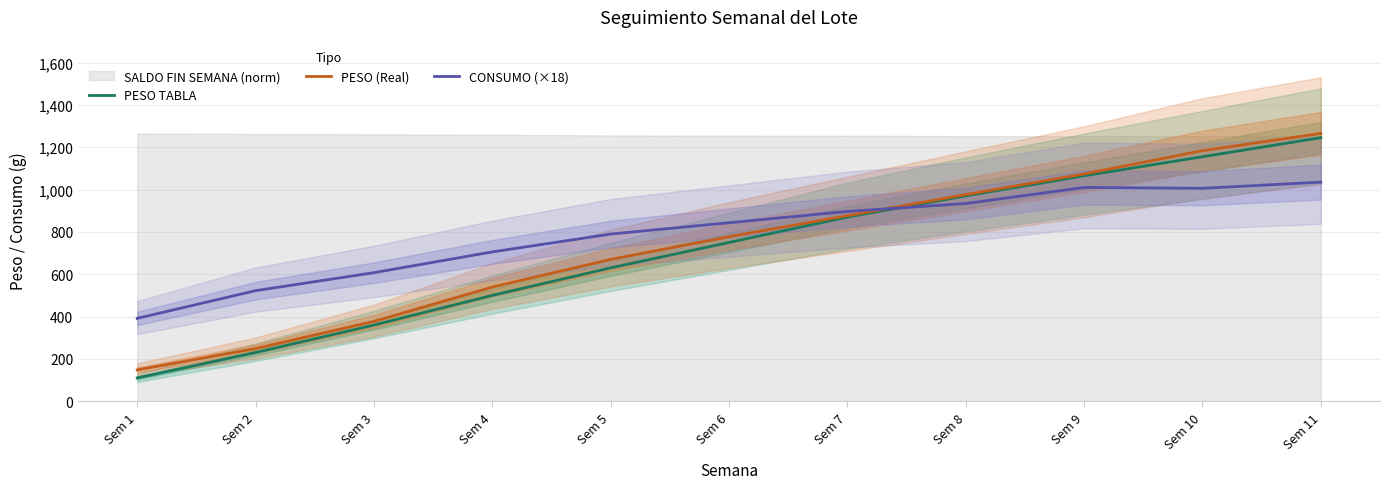

Which series has the widest spread of values?

PESO TABLA